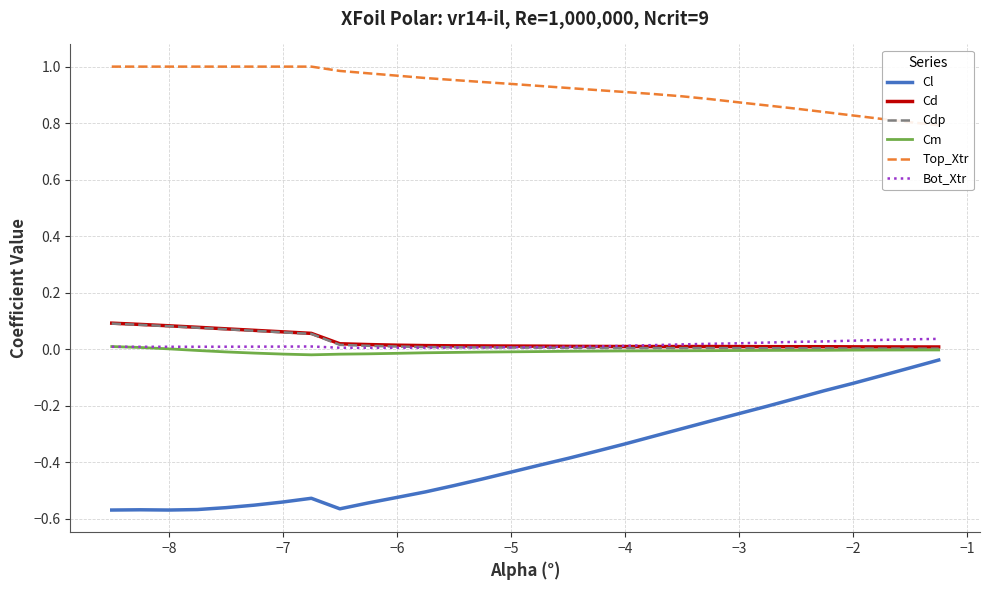

True or false: Cl and Bot_Xtr cross at least once.

False